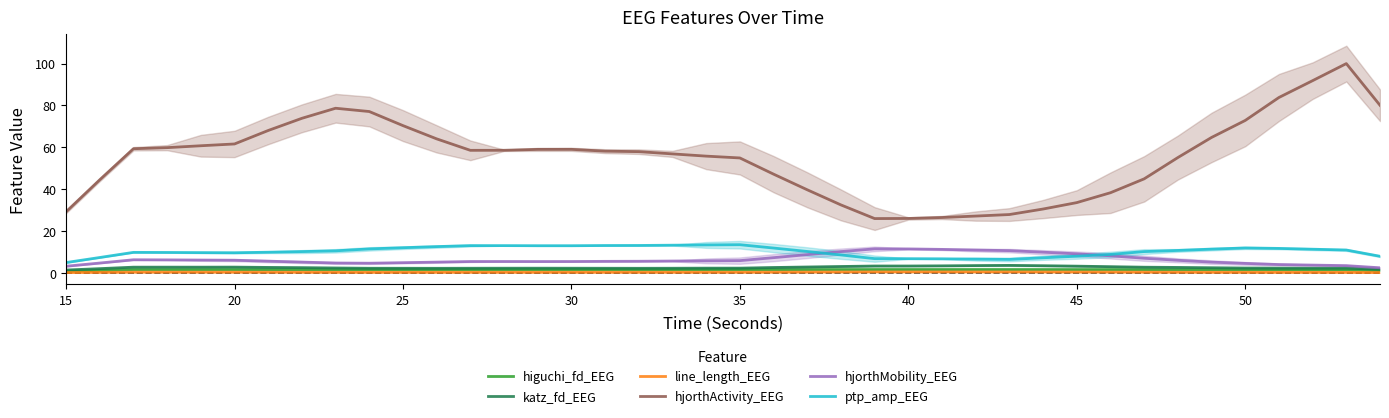

True or false: ptp_amp_EEG has more than 0 interior local peaks.

True